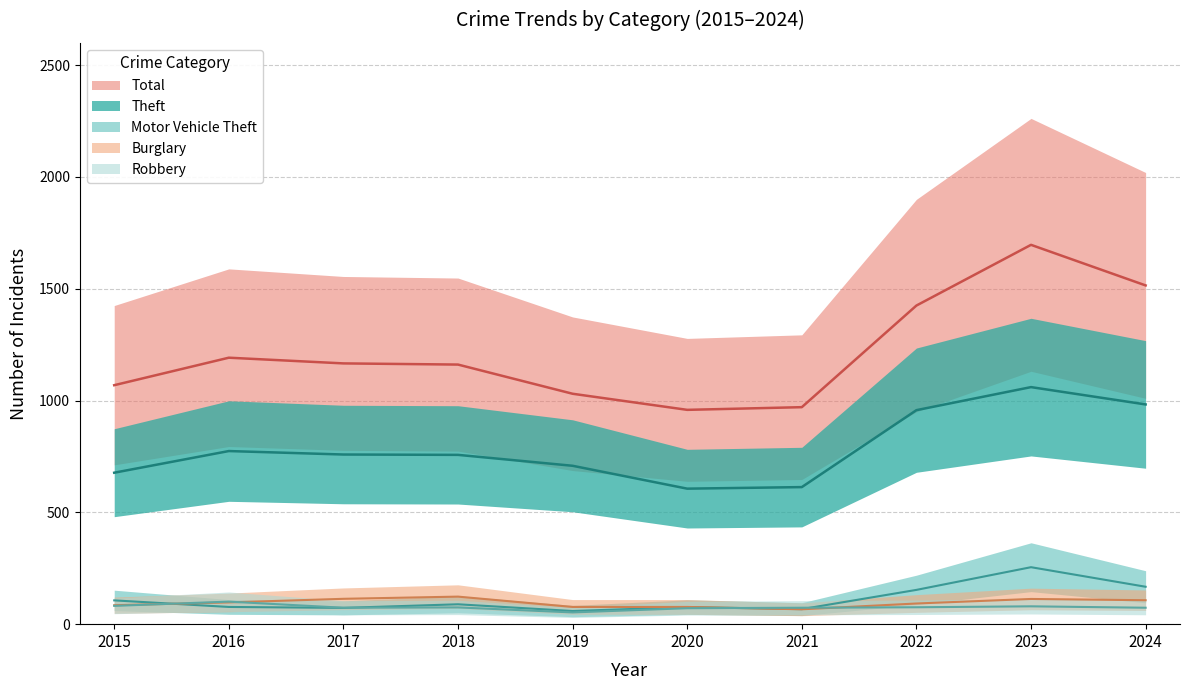

True or false: Robbery and Total intersect in this chart.

False